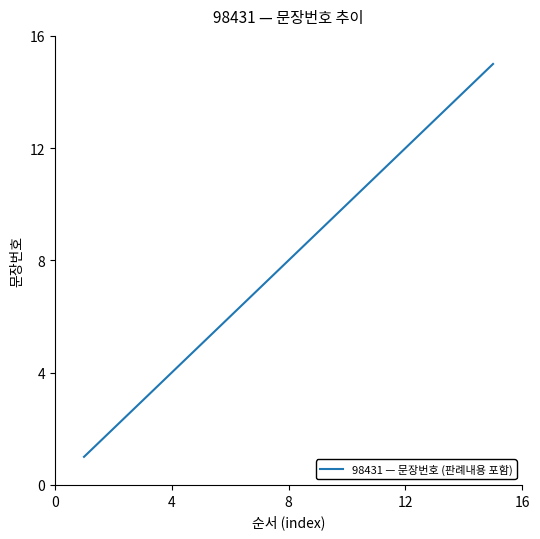

What is the greatest value displayed?

15